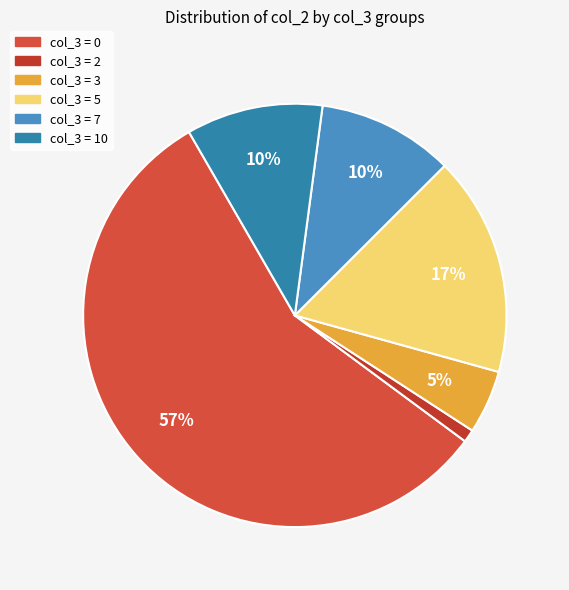

How many segments does this pie chart have?

6